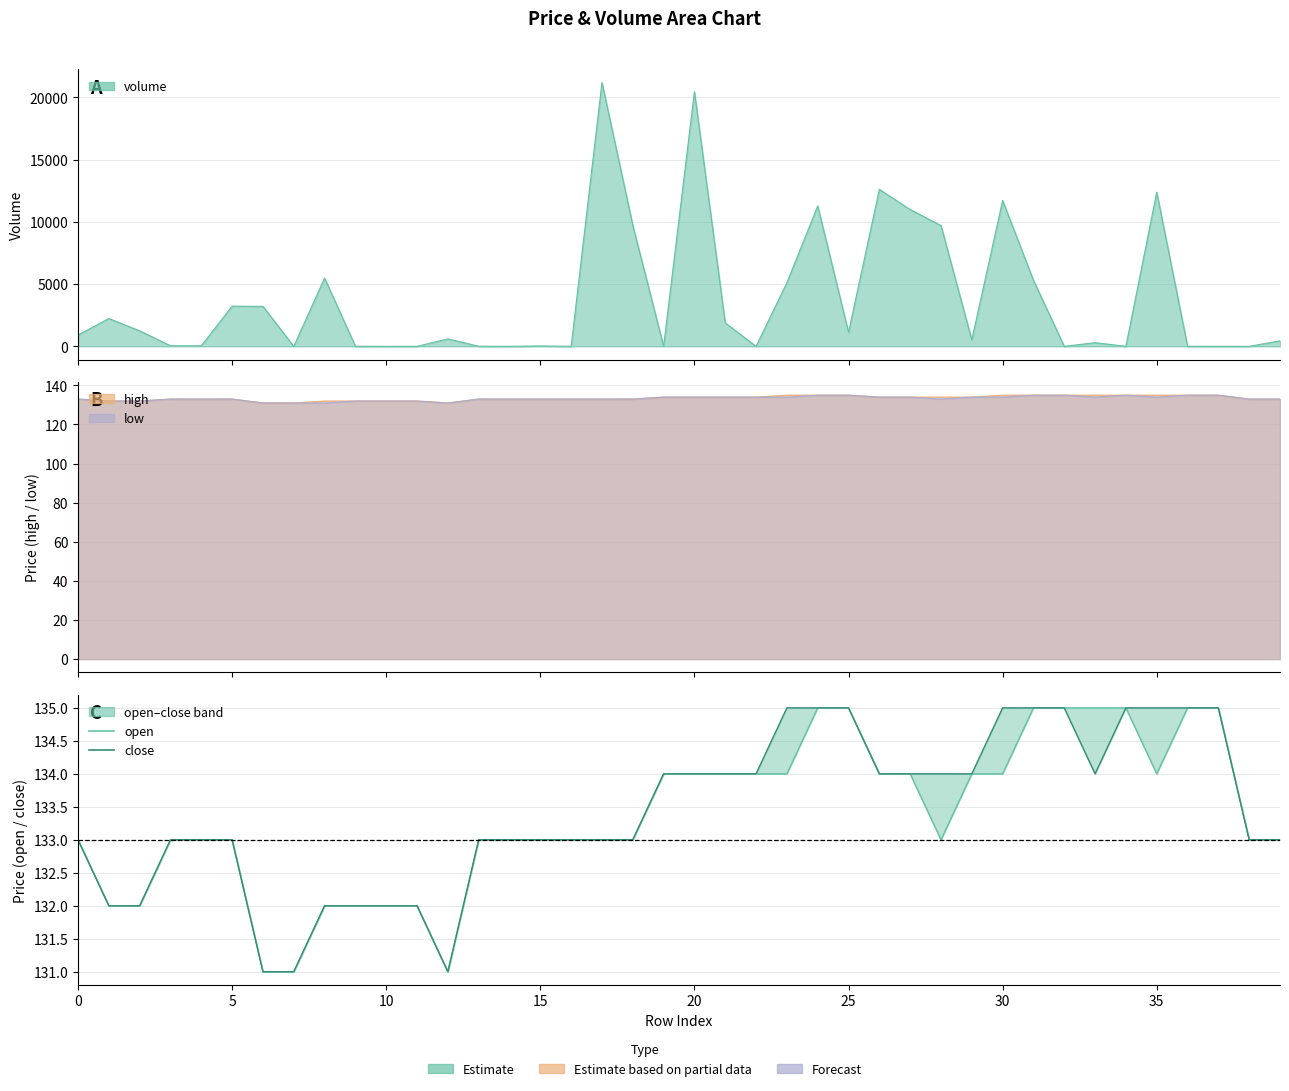

True or false: close and open cross at least once.

False